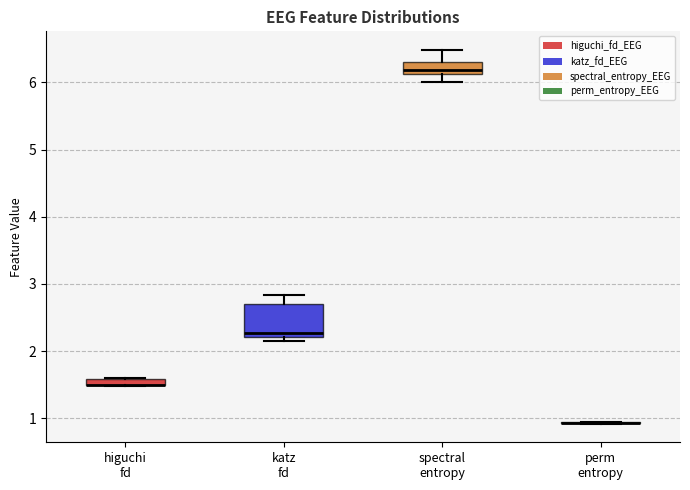

Which box is the tallest, from its lower edge to its upper edge?

katz fd